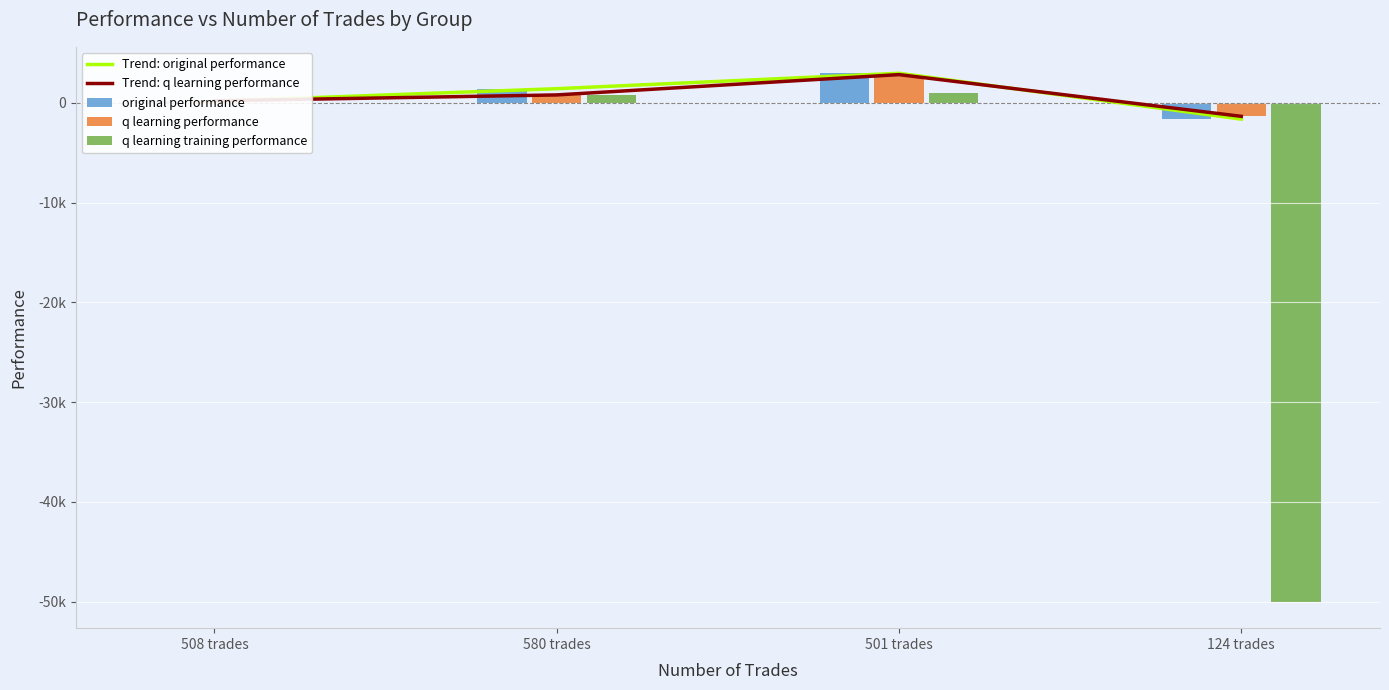

Rank the series by their maximum value, from lowest to highest.

q learning training performance, Trend: q learning performance, q learning performance, Trend: original performance, original performance